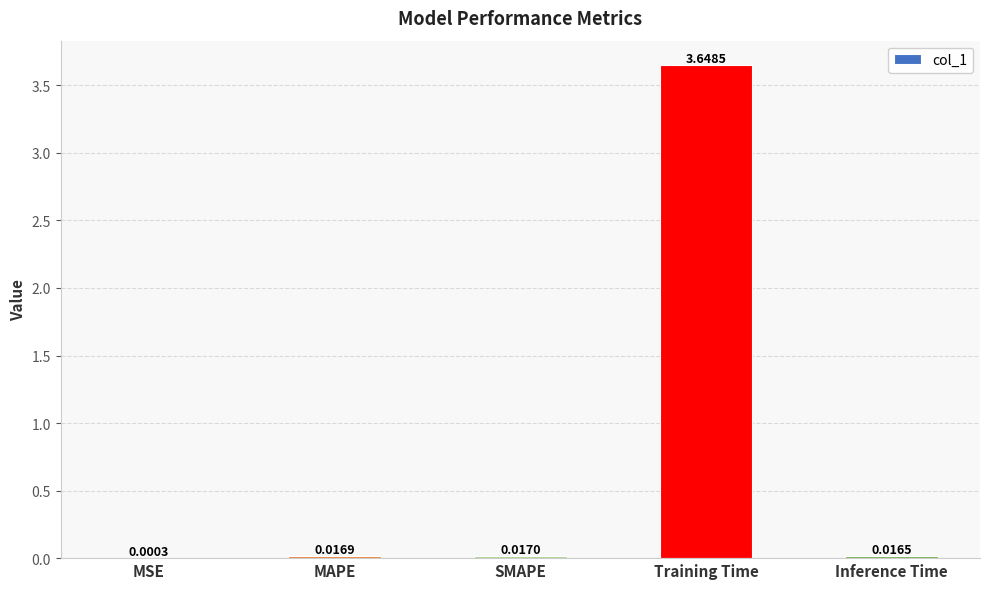

Which has a higher value, SMAPE or MSE?

SMAPE